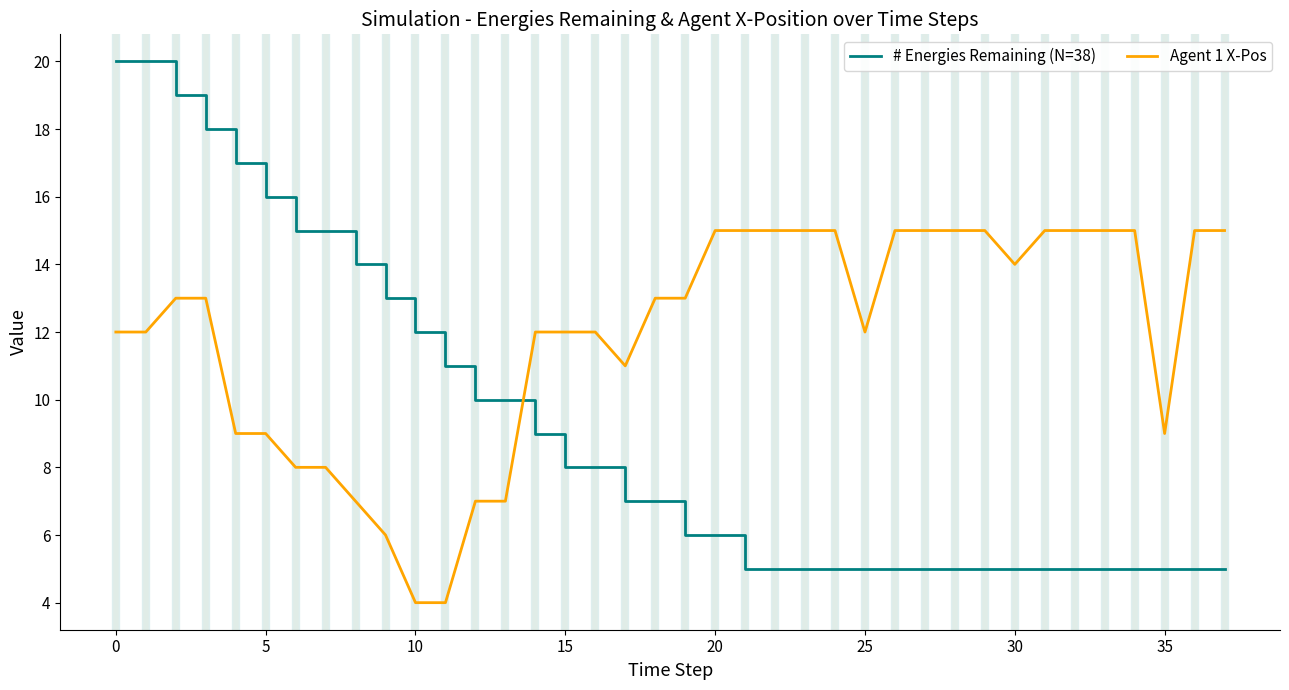

List the series in order of their overall mean, highest first.

Agent 1 X-Pos, # Energies Remaining (N=38)